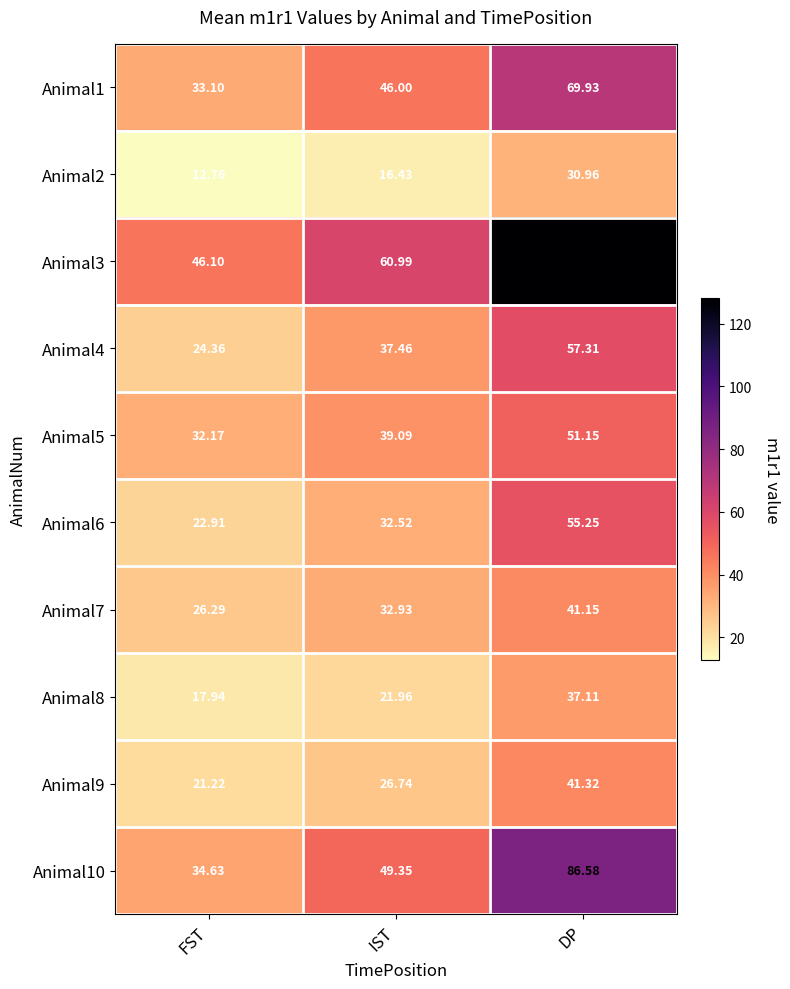

How many series are shown in this chart?

10